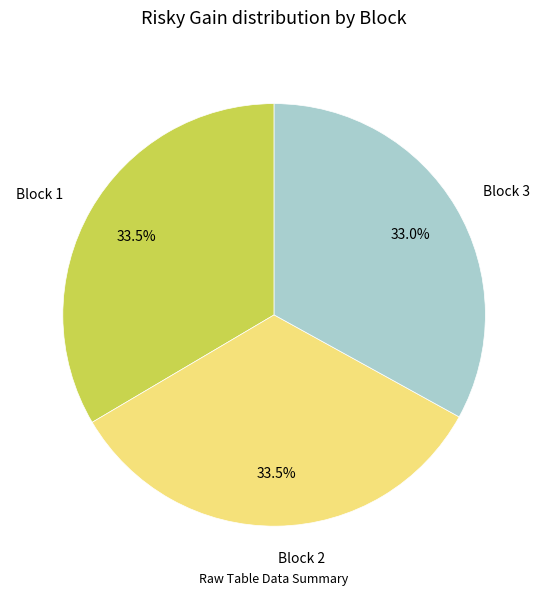

Is there any slice that represents more than half of the pie?

No